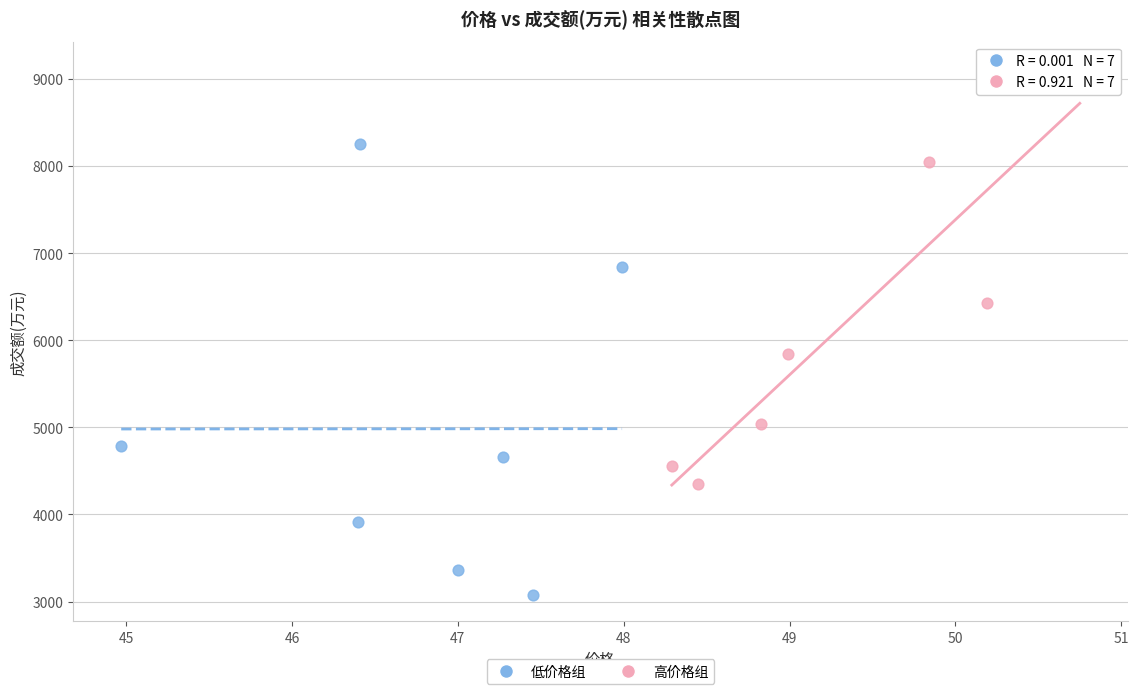

What are all the series names shown in the legend?

低价格组, 高价格组